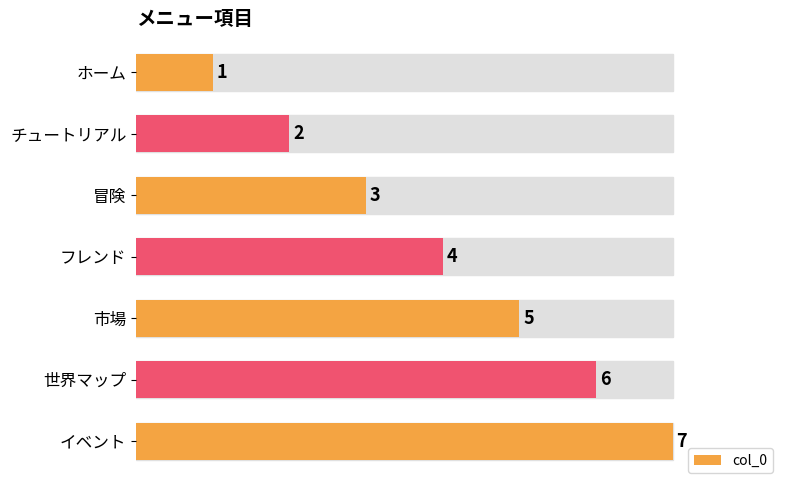

How many bars are there in total?

7